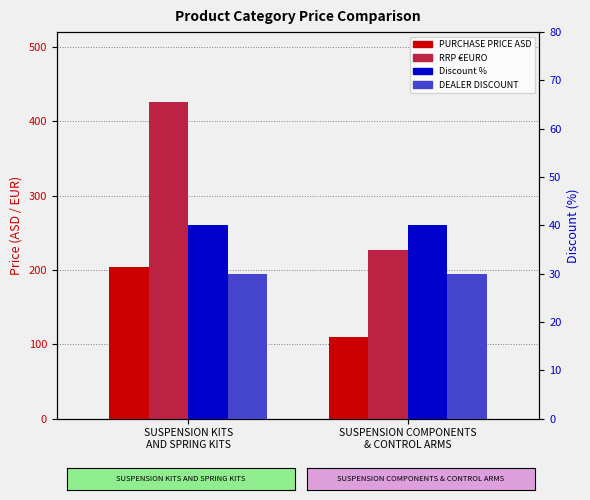

What is the average value of the PURCHASE PRICE ASD series?

156.8